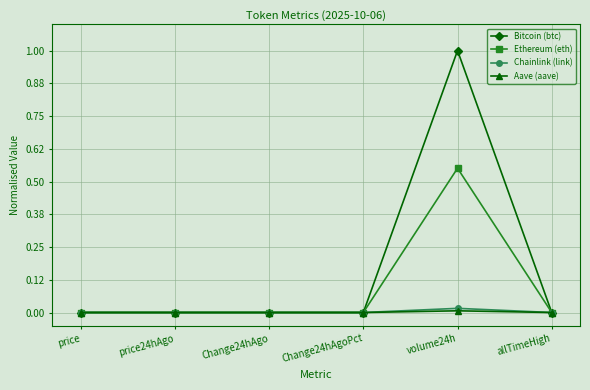

Which series has the widest spread of values?

Bitcoin (btc)